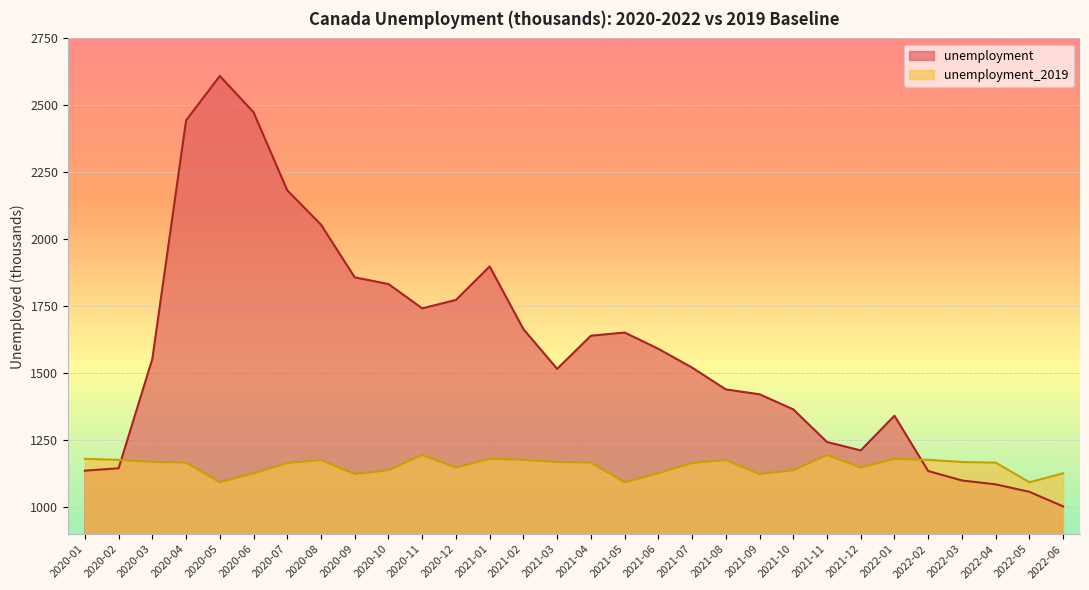

True or false: unemployment_2019 and unemployment intersect in this chart.

True